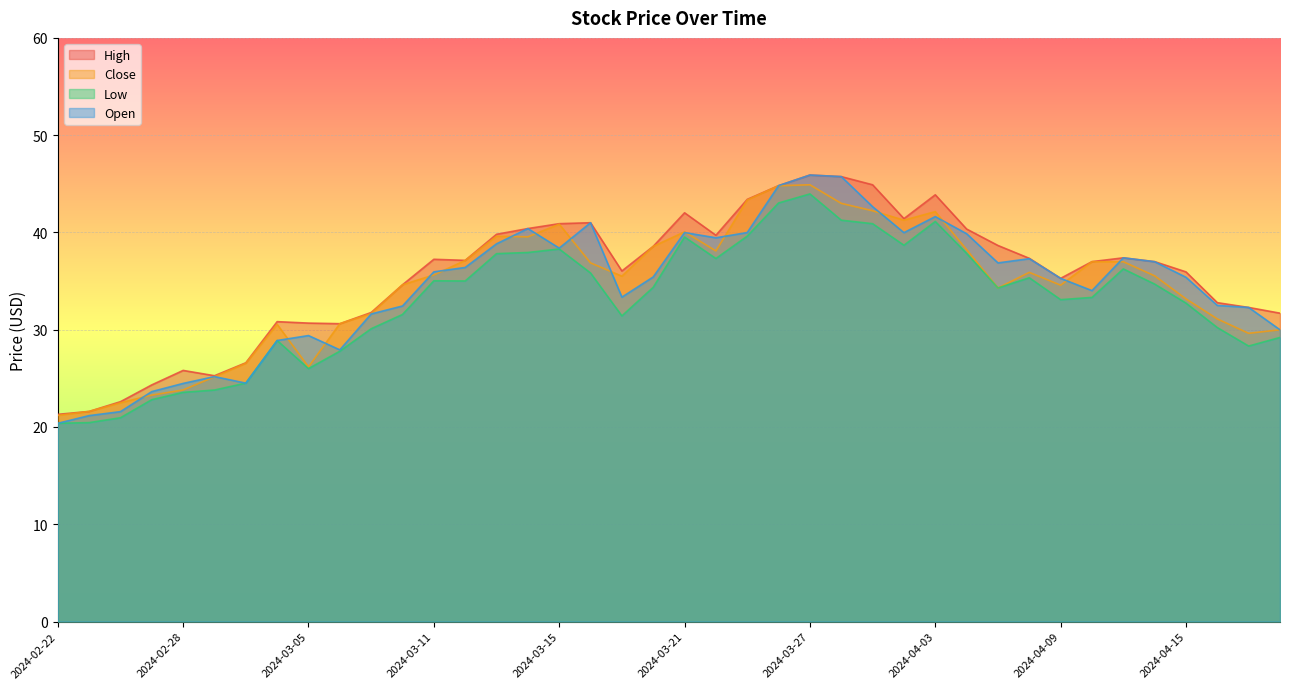

At which label is High closest to 33?

2024-04-16